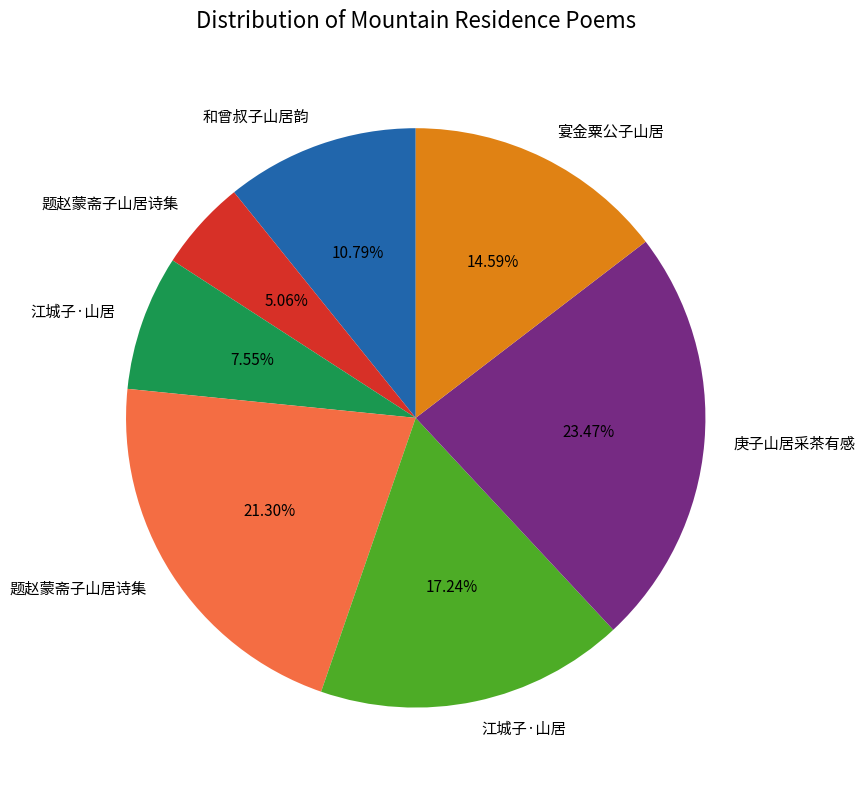

Does any single category account for the majority?

No